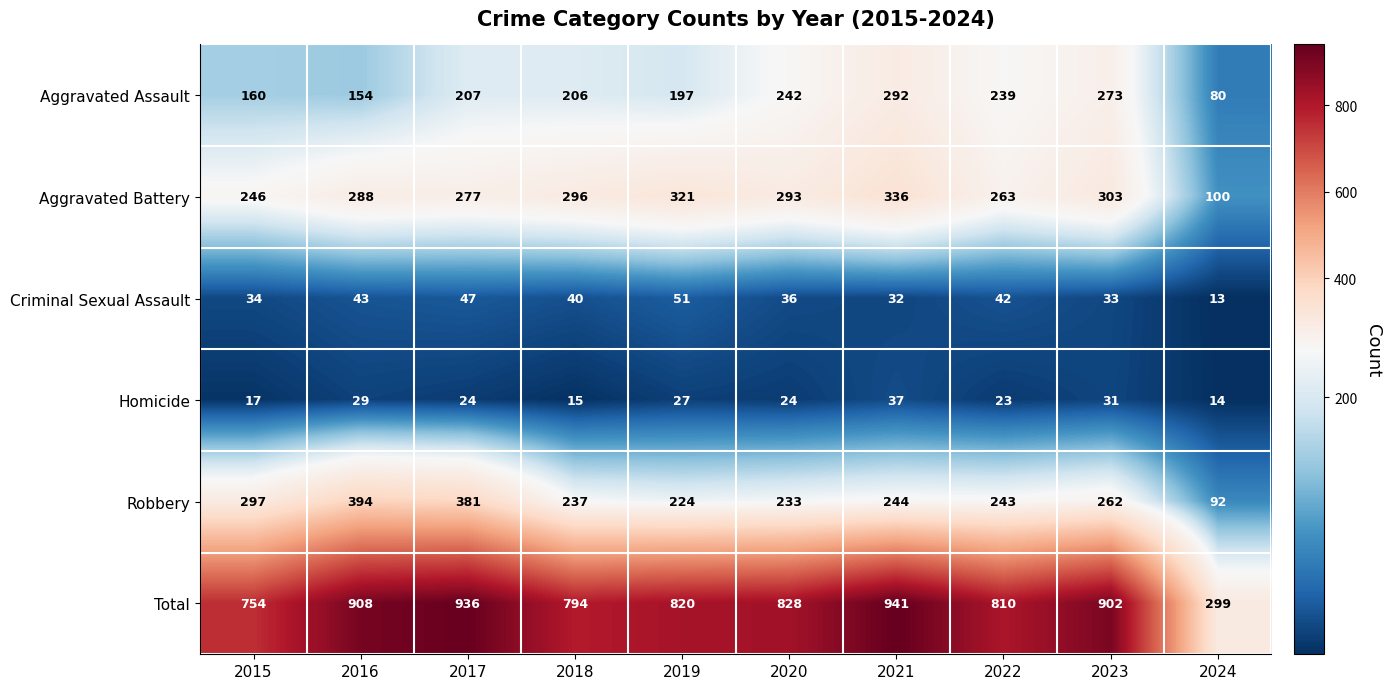

Which series changed the most between 2019 and 2020?

Aggravated Assault